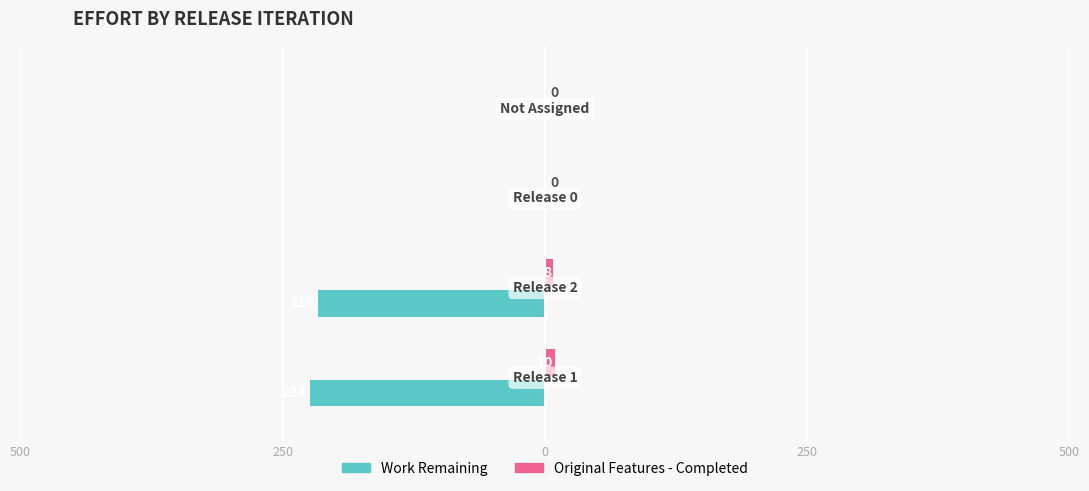

What are all the series names shown in the legend?

Work Remaining, Original Features - Completed